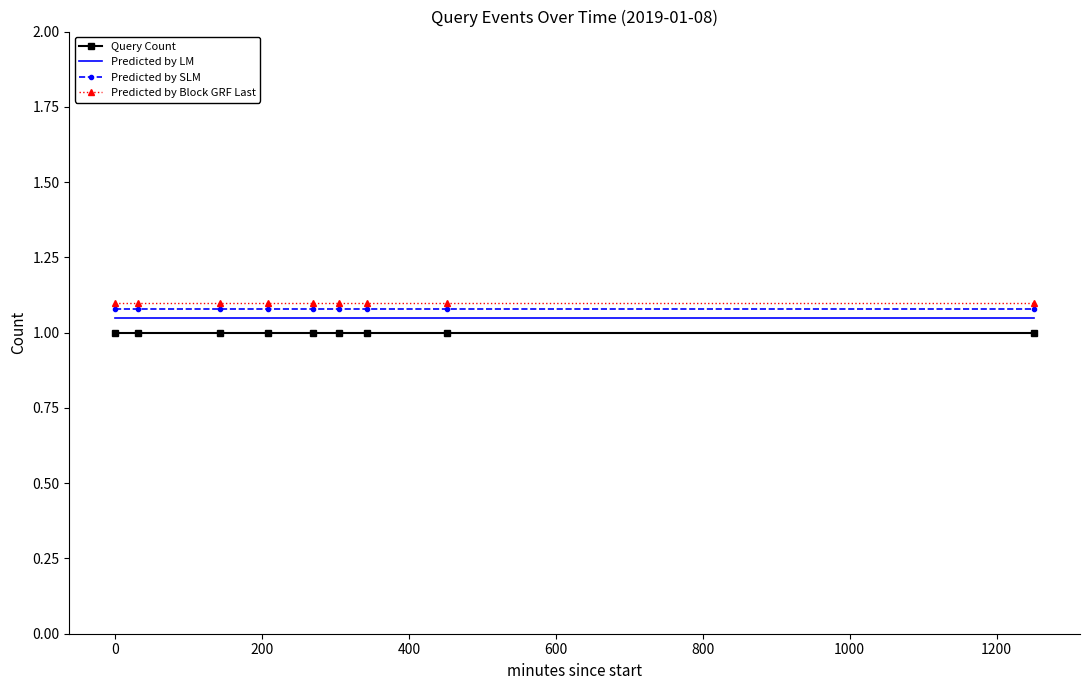

True or false: Predicted by LM and Query Count intersect in this chart.

False